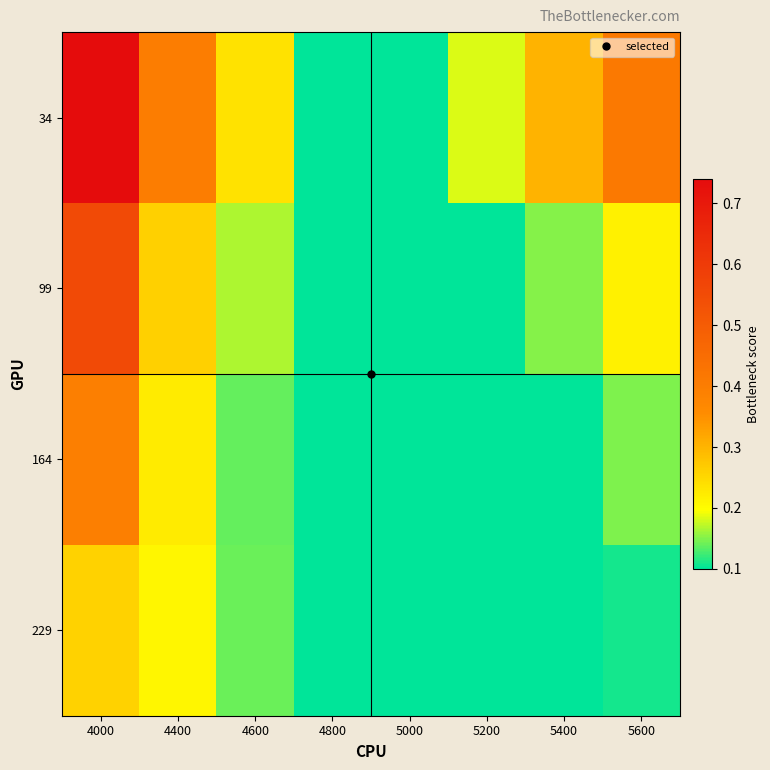

Reading left to right, transcribe all the data shown in this chart.

34: 4000=0.7	4400=0.4	4600=0.2	4800=0.1	5000=0.1	5200=0.2	5400=0.3	5600=0.4
99: 4000=0.6	4400=0.3	4600=0.2	4800=0.1	5000=0.1	5200=0.1	5400=0.2	5600=0.2
164: 4000=0.4	4400=0.2	4600=0.1	4800=0.1	5000=0.1	5200=0.1	5400=0.1	5600=0.1
229: 4000=0.3	4400=0.2	4600=0.1	4800=0.1	5000=0.1	5200=0.1	5400=0.1	5600=0.1